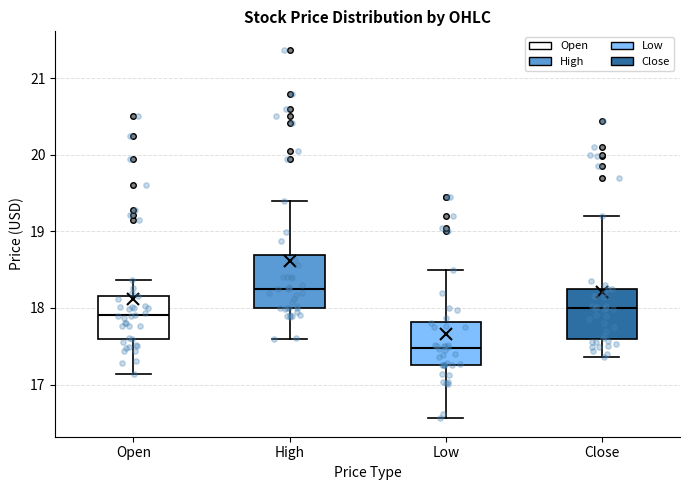

Where does the lower whisker of the box for High end on the y-axis? The values are not printed on the chart, so give them approximately, as read against the axis.

17.6